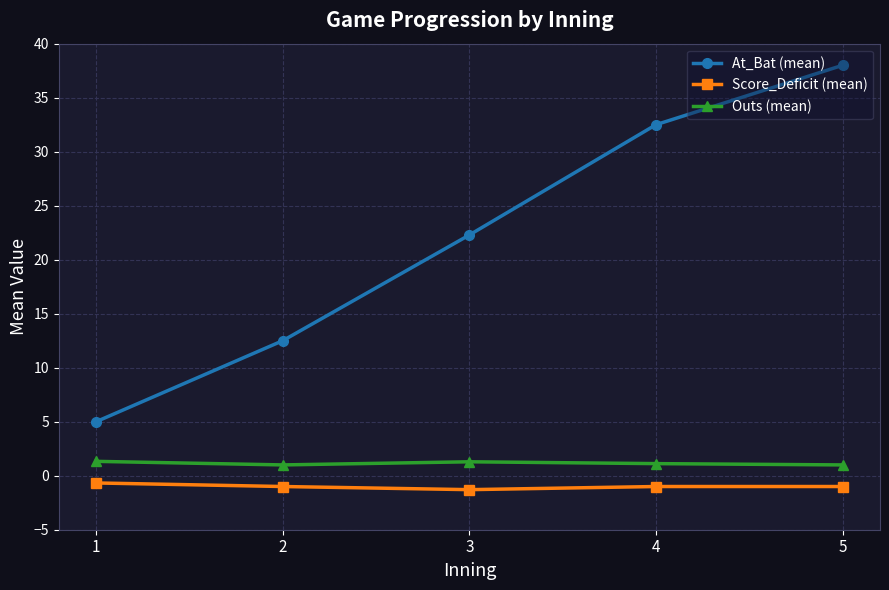

Is the value of Score_Deficit (mean) at 4 greater than the value of Outs (mean) at 4?

No